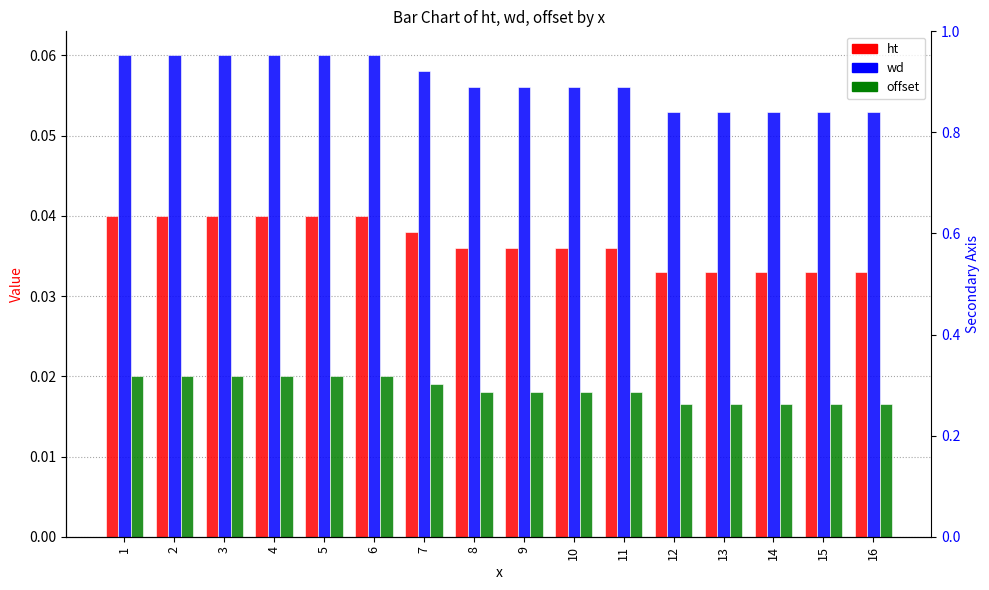

At 3, list the series in order from smallest to largest.

offset, ht, wd